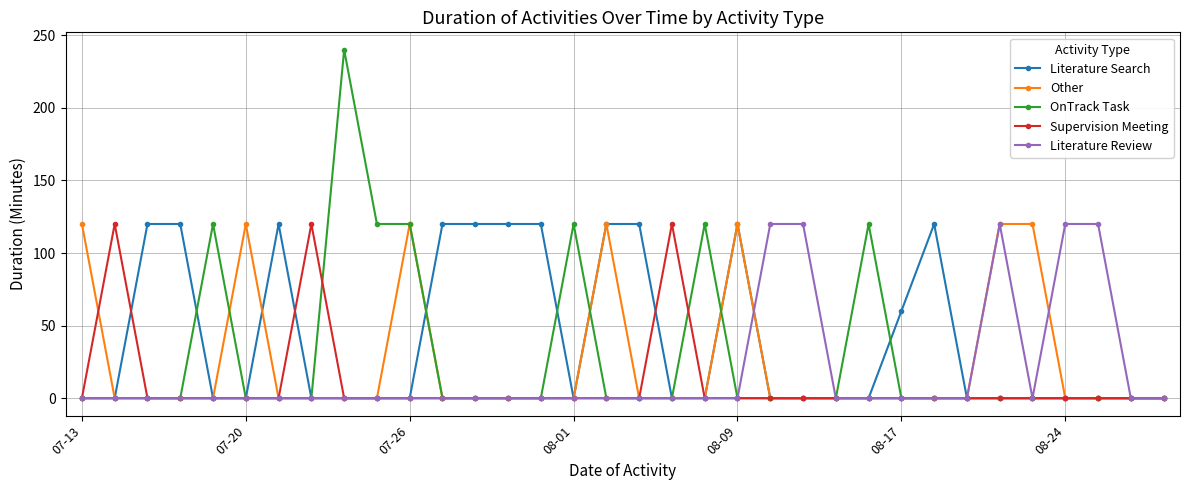

What is the sum of all Supervision Meeting values?

360